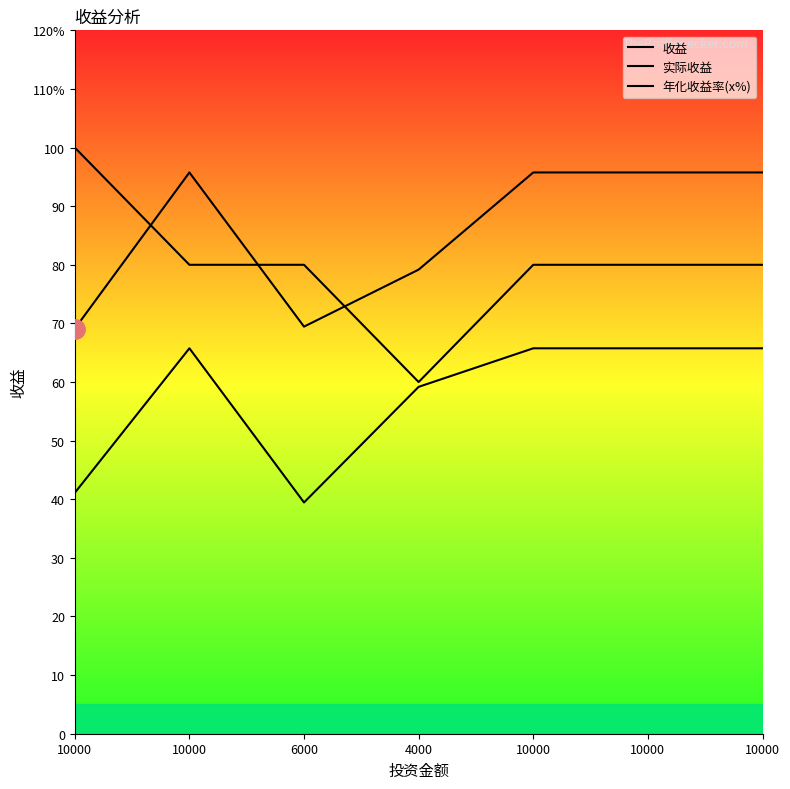

What is the difference between the maximum and minimum values in the 年化收益率(x%) series?

40.0